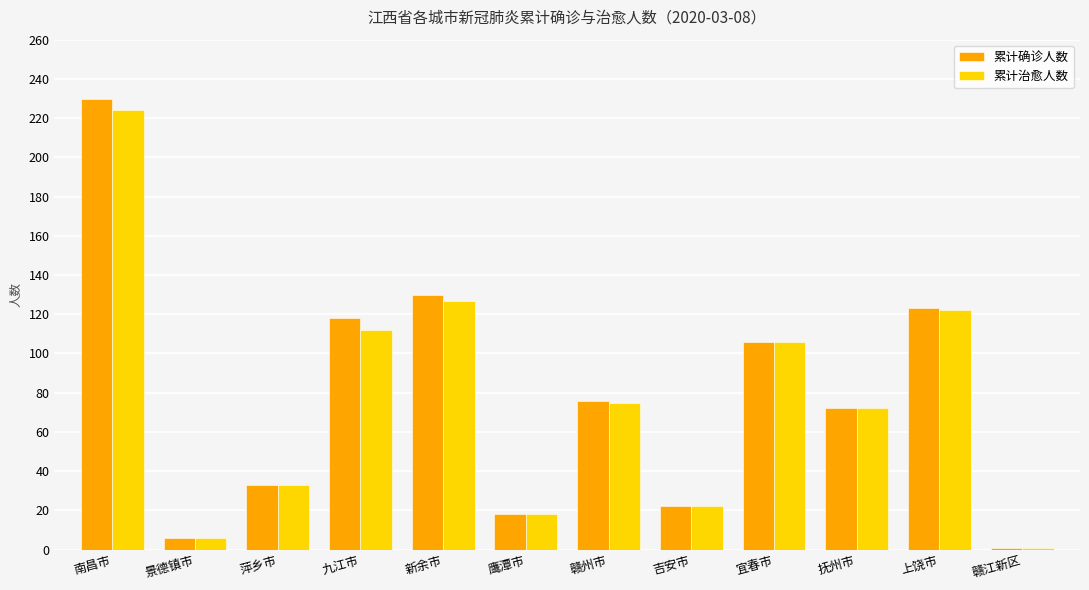

Which series has the largest range (max minus min)?

累计确诊人数